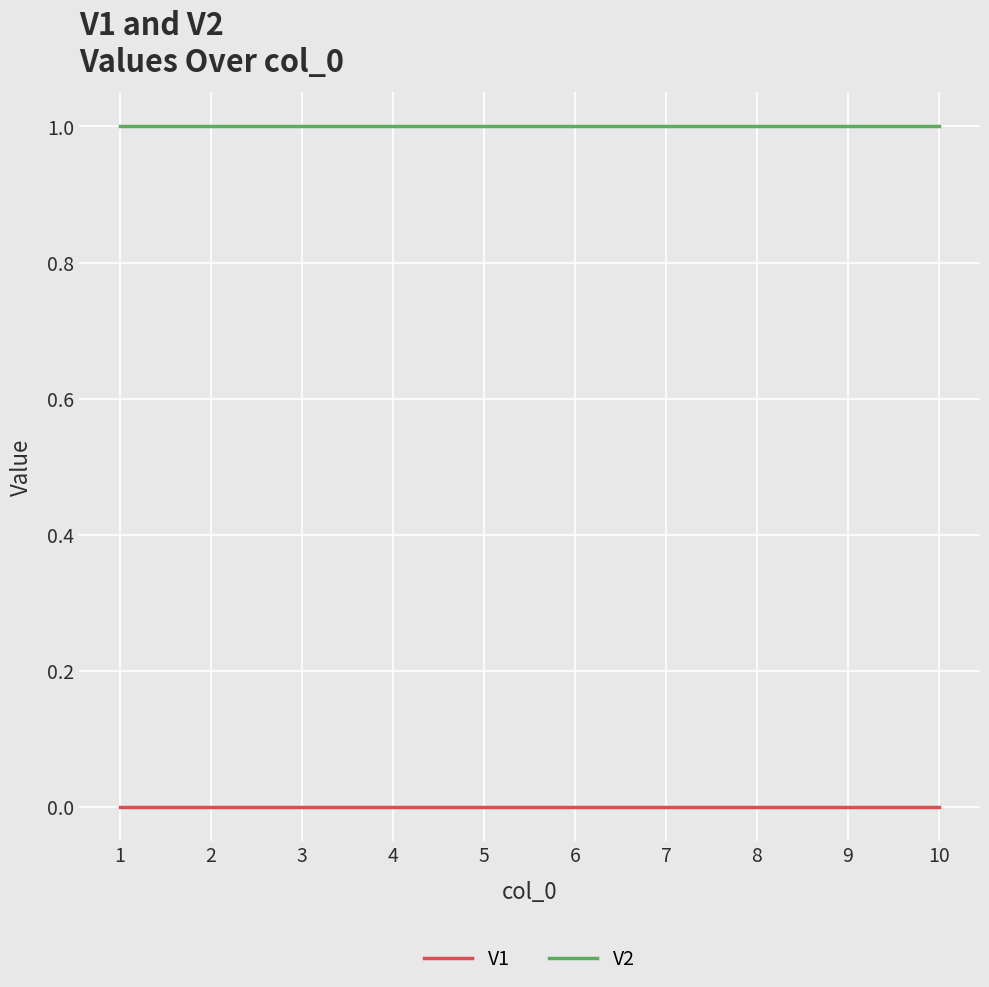

Reading left to right, extract all data points from this chart.

V1: 1=0	2=0	3=0	4=0	5=0	6=0	7=0	8=0	9=0	10=0
V2: 1=1	2=1	3=1	4=1	5=1	6=1	7=1	8=1	9=1	10=1